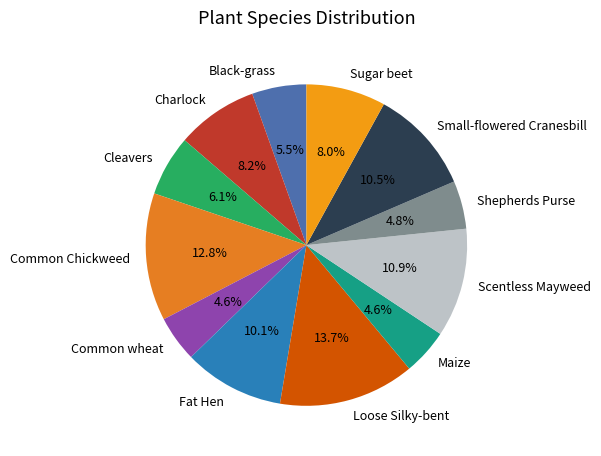

Approximately how many times larger is the value at Cleavers compared to Shepherds Purse?

1.3